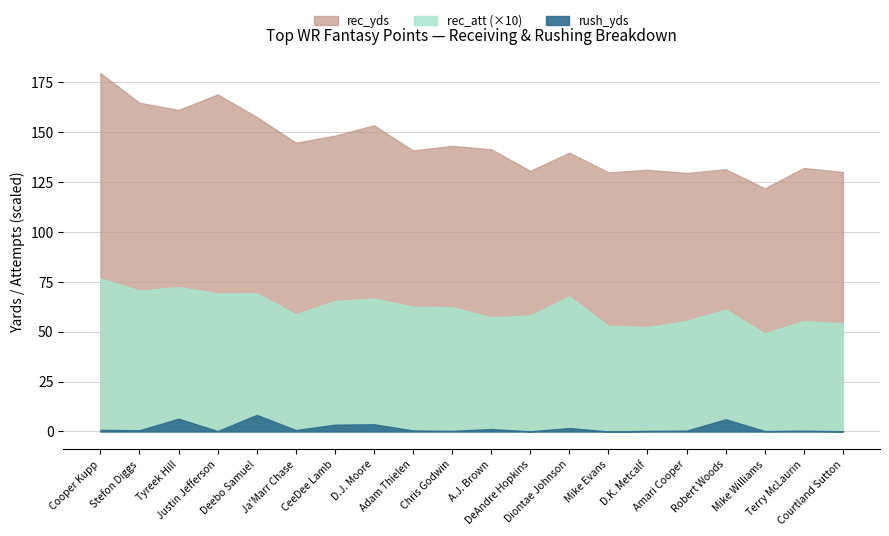

Is it true that rush_yds equals 0.1 at Justin Jefferson?

False